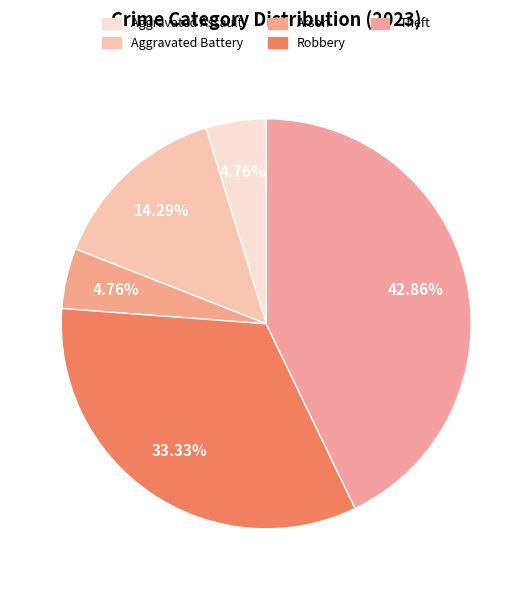

To the nearest percent, what percentage of the pie is Aggravated Assault?

5%